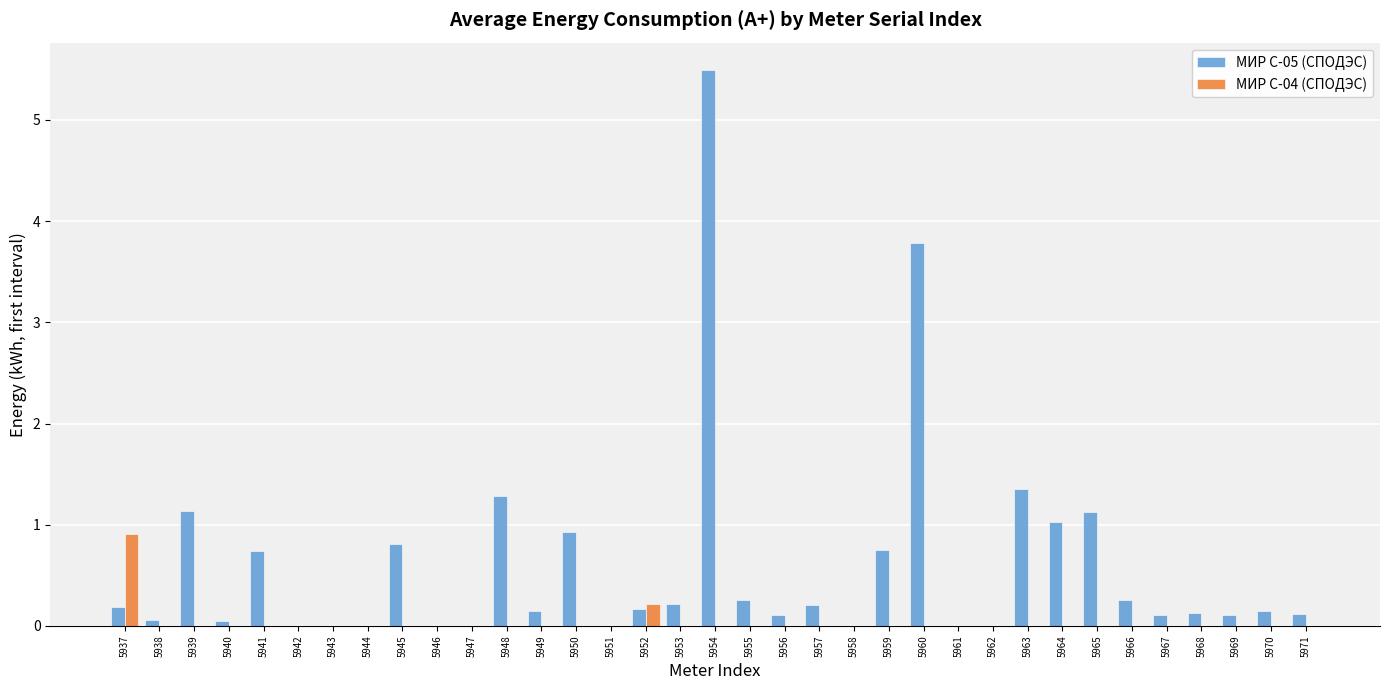

What is the sum of the МИР С-05 (СПОДЭС) values at 5963 and 5961?

1.4